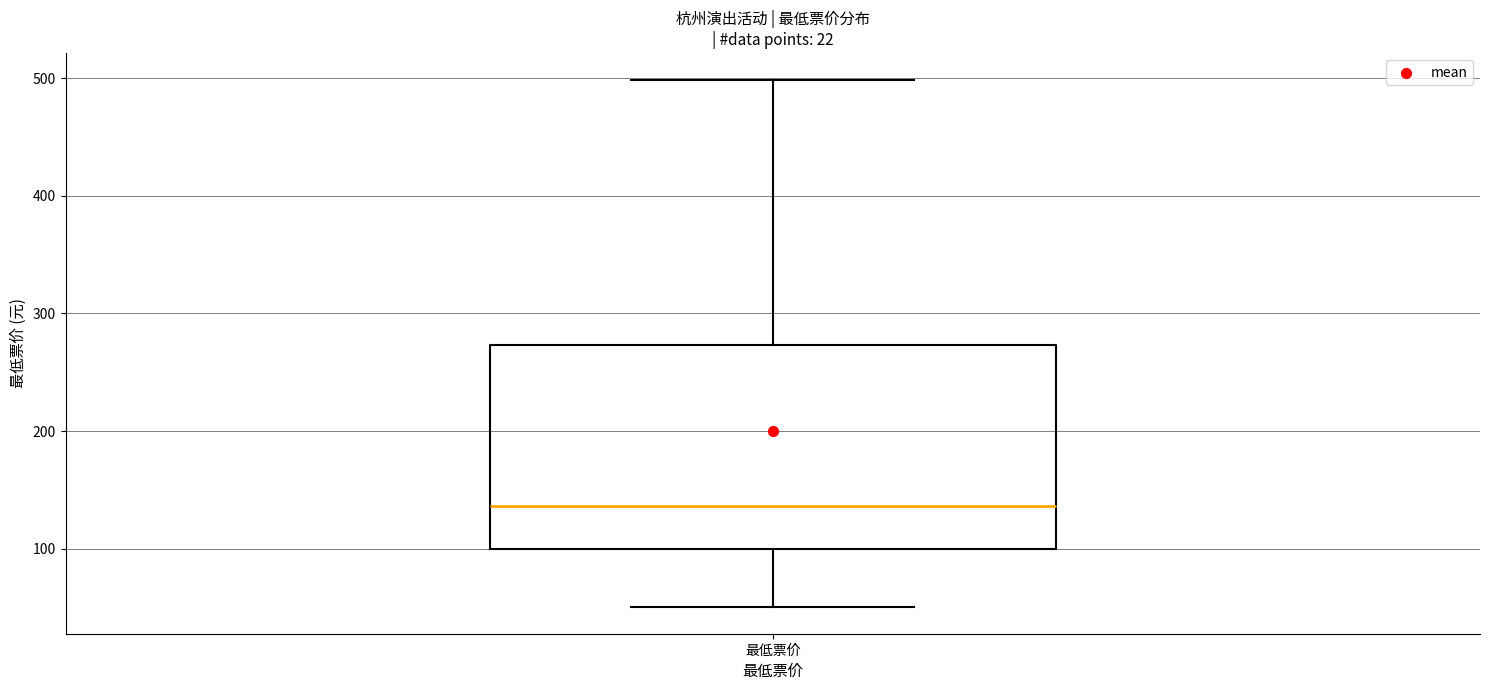

Read this box plot against the y-axis: the position of the median line, the range covered by the box, and the ends of both whiskers. The values are not printed on the chart, so give them approximately, as read against the axis.

median 140, box 100 to 270, whiskers 50 to 500